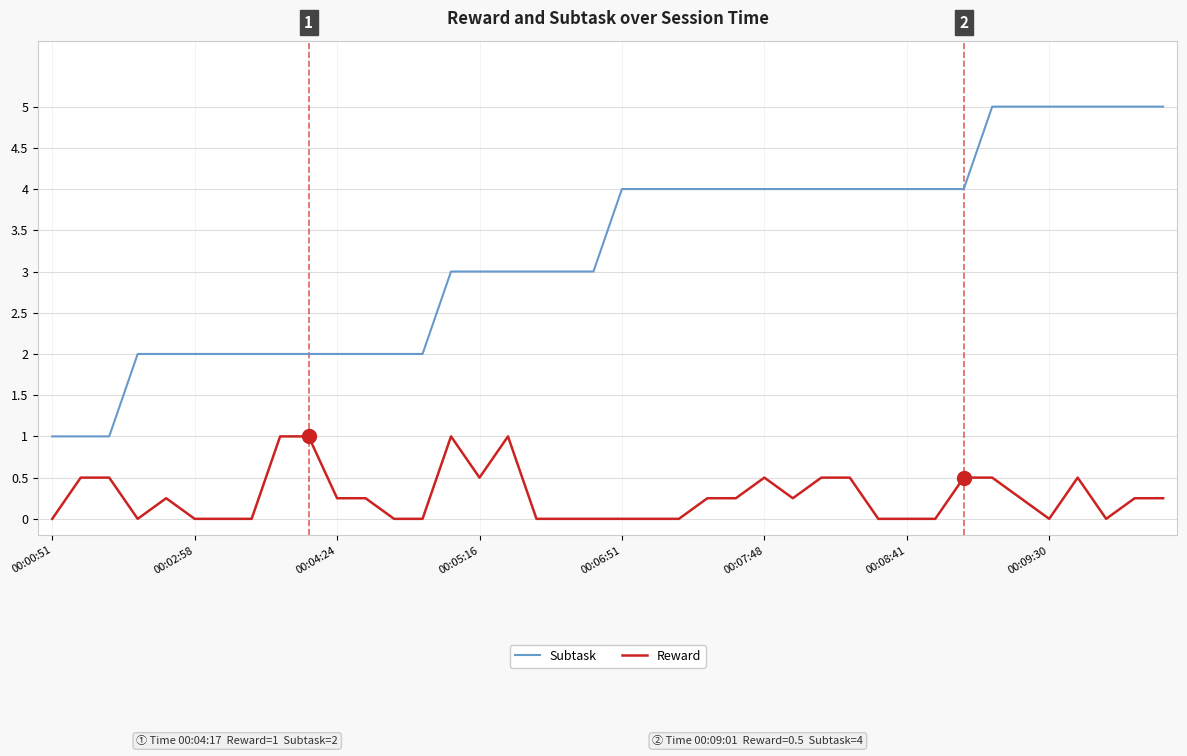

List the series in order of their peak value, highest first.

Subtask, Reward